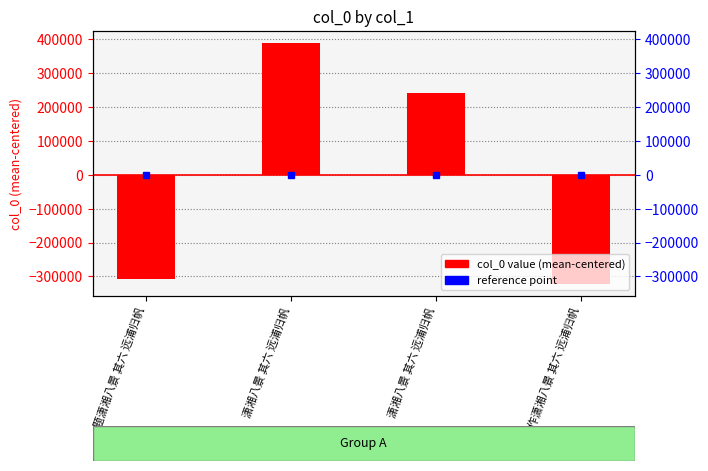

What is the difference between the values at 题潇湘八景 其六 远浦归帆 and 潇湘八景 其六 远浦归帆?

548349.0